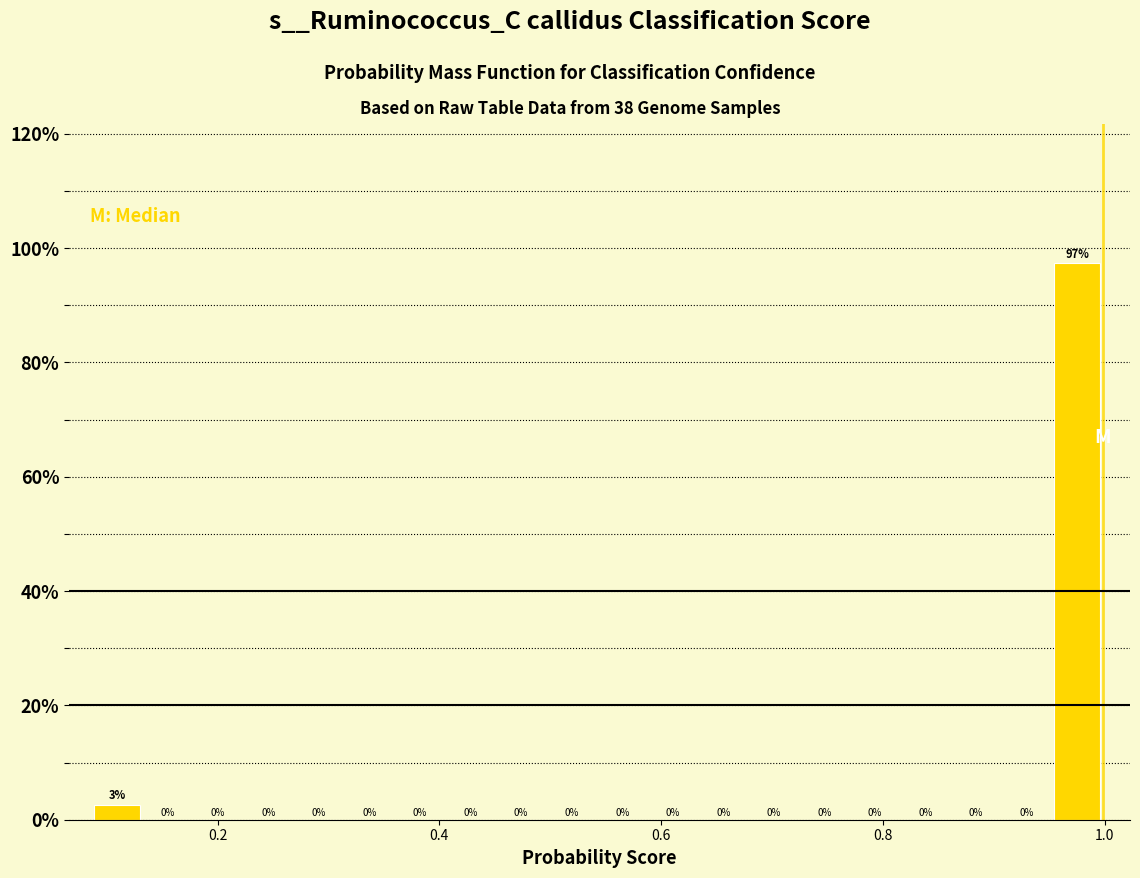

Around what value on the x-axis is the tallest bar? Give the approximate position of its centre, as read against the axis.

0.98